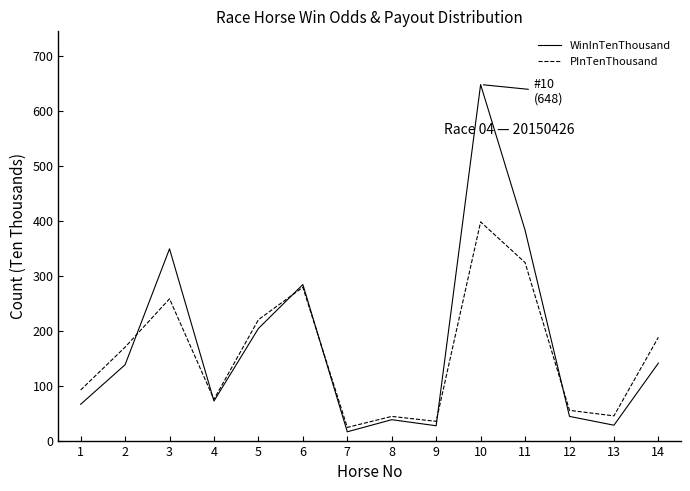

Between 3 and 5, which series saw the biggest shift?

WinInTenThousand